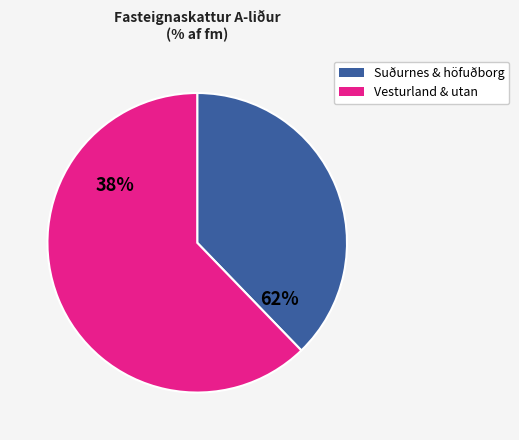

Does Reykjanesbær represent more than half of the total?

No